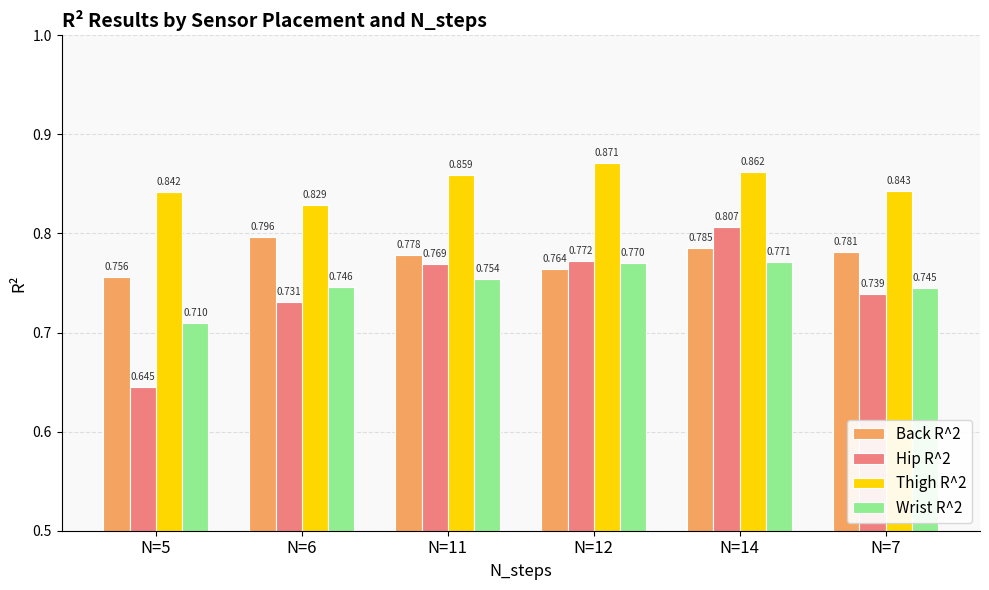

Is the value of Hip R^2 at N=6 greater than the value of Thigh R^2 at N=11?

No